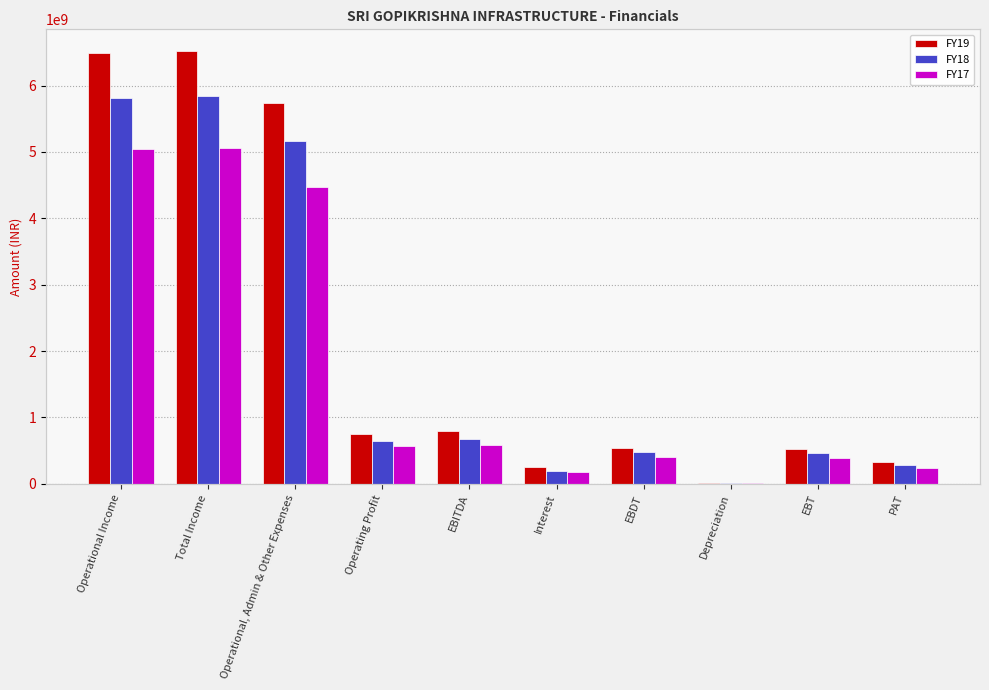

What is the value of the FY17 bar at the 10th from the left?

243030516